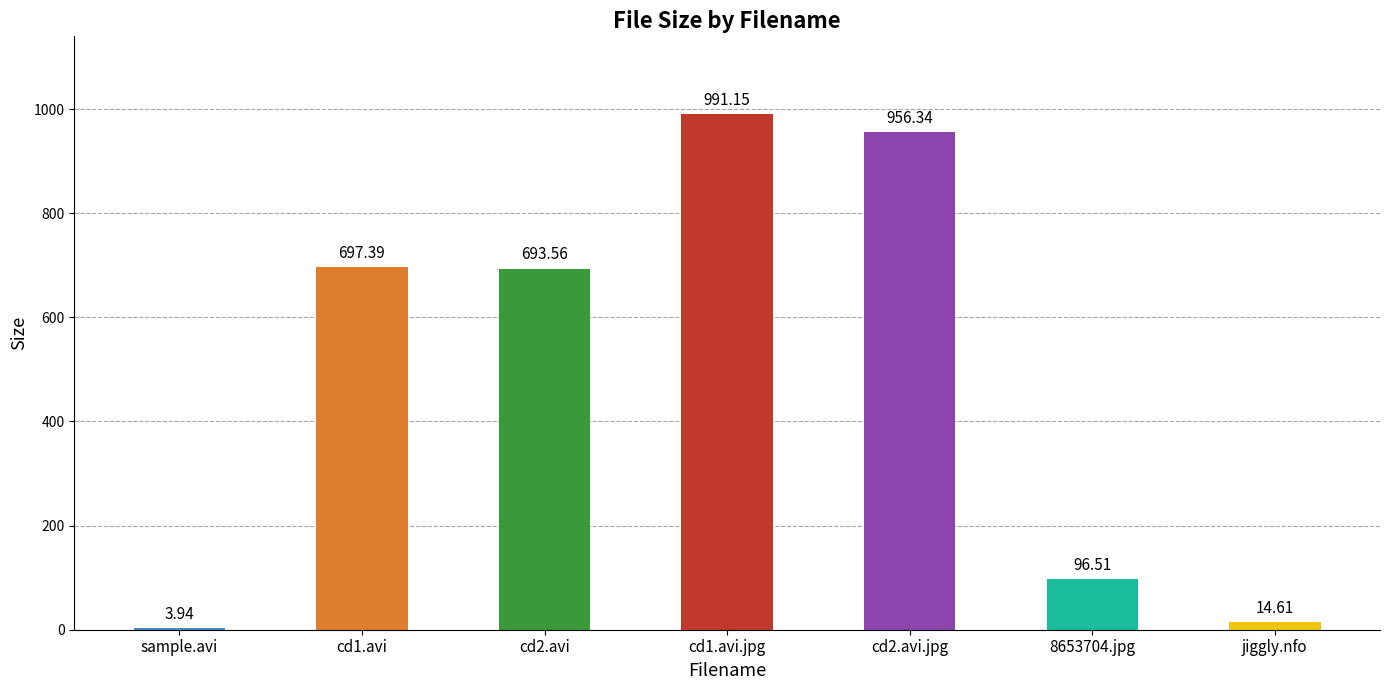

List the labels in order of value, smallest first.

sample.avi, jiggly.nfo, 8653704.jpg, cd2.avi, cd1.avi, cd2.avi.jpg, cd1.avi.jpg